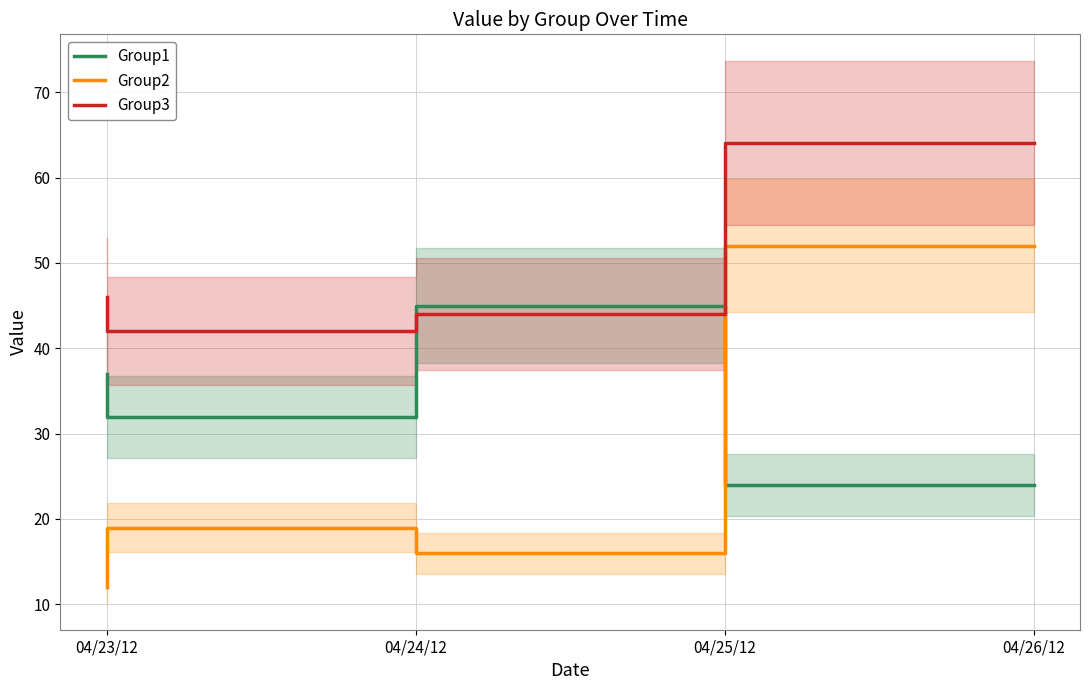

The value of Group3 at 04/23/12 is 18. True or false?

False